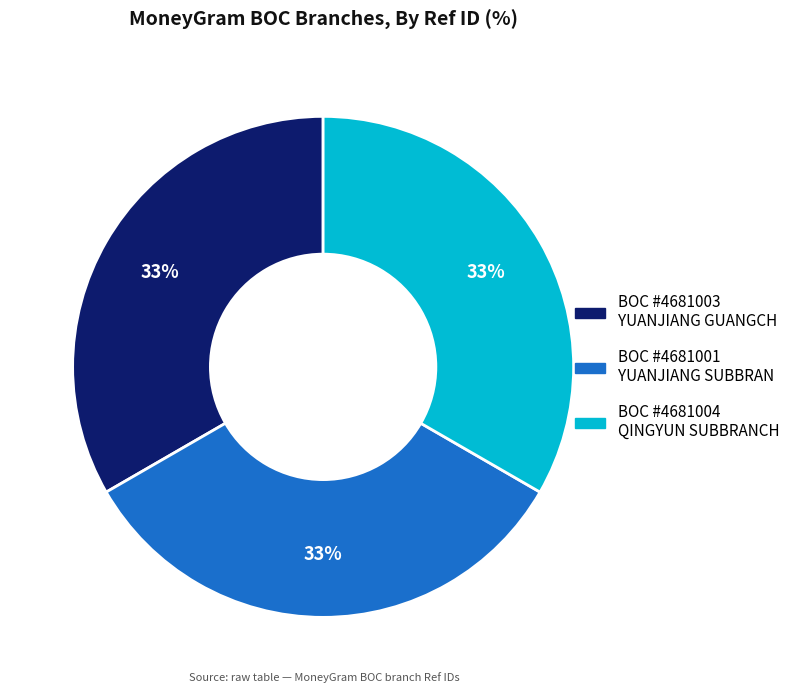

Is there any slice that represents more than half of the pie?

No